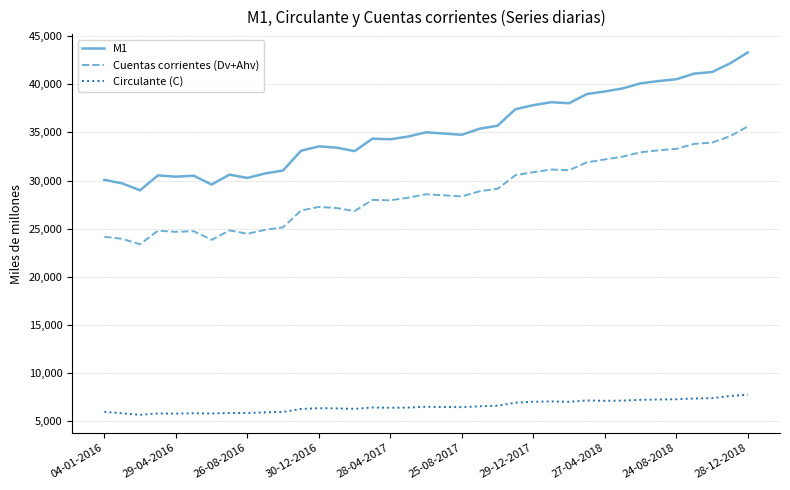

What is the maximum value shown in the chart?

43327